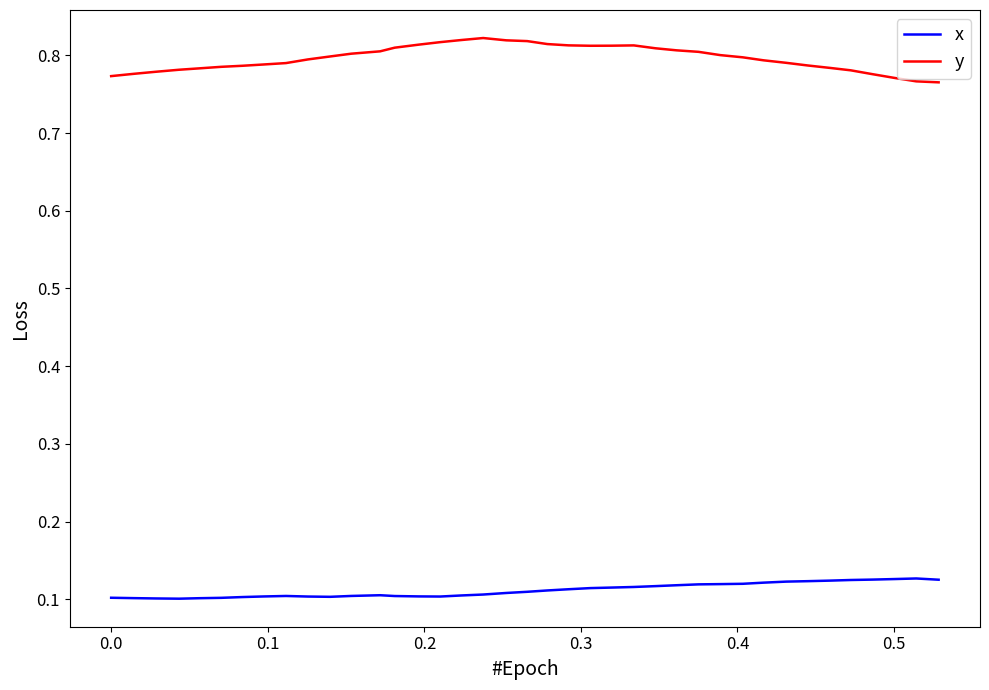

List the series in order of their peak value, lowest first.

x, y